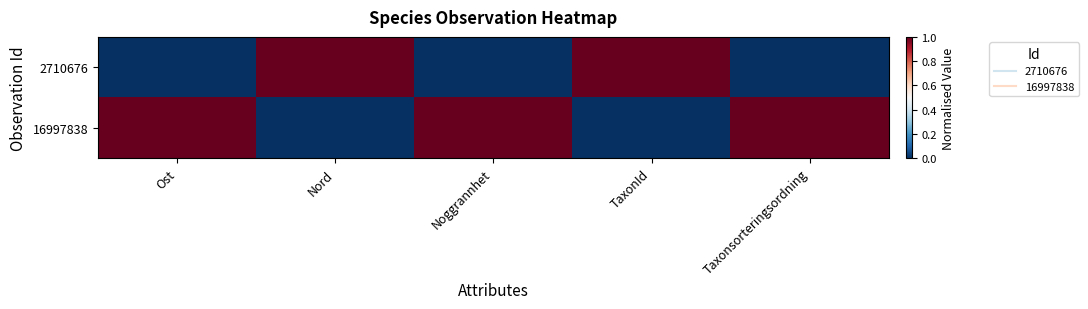

At which category is the sum across all series the highest?

Ost